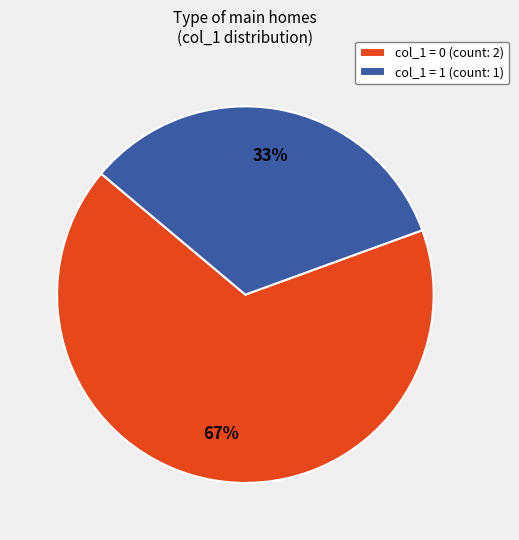

To the nearest percent, what is the average slice percentage?

50%